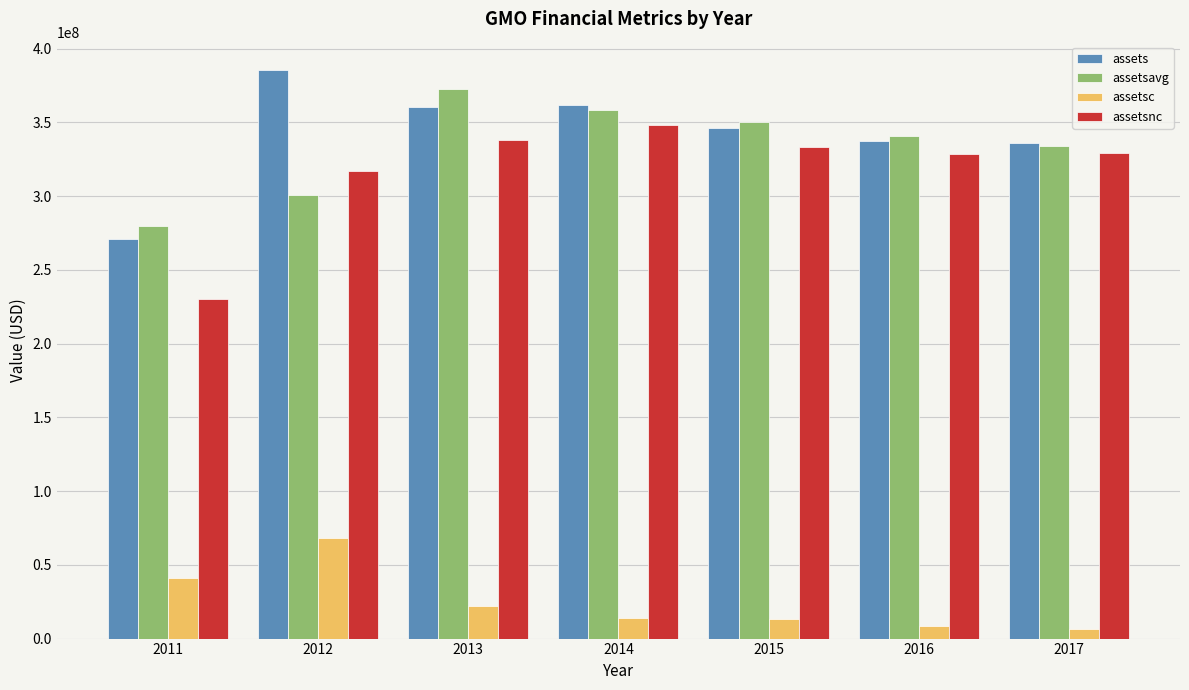

How many values in the assetsavg series are below 340745250?

3